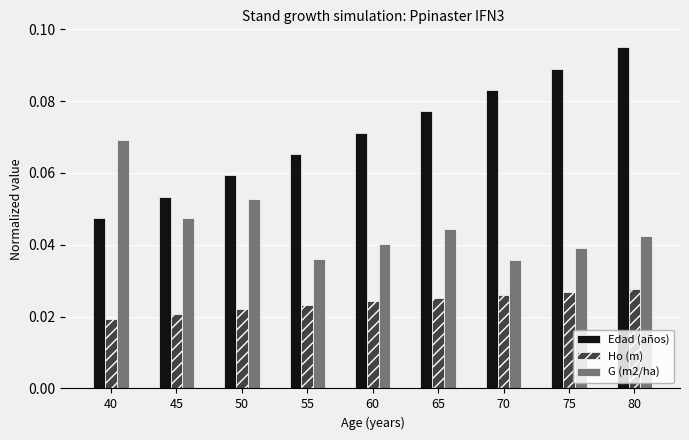

Rank the series by their maximum value, from lowest to highest.

Ho (m), G (m2/ha), Edad (años)